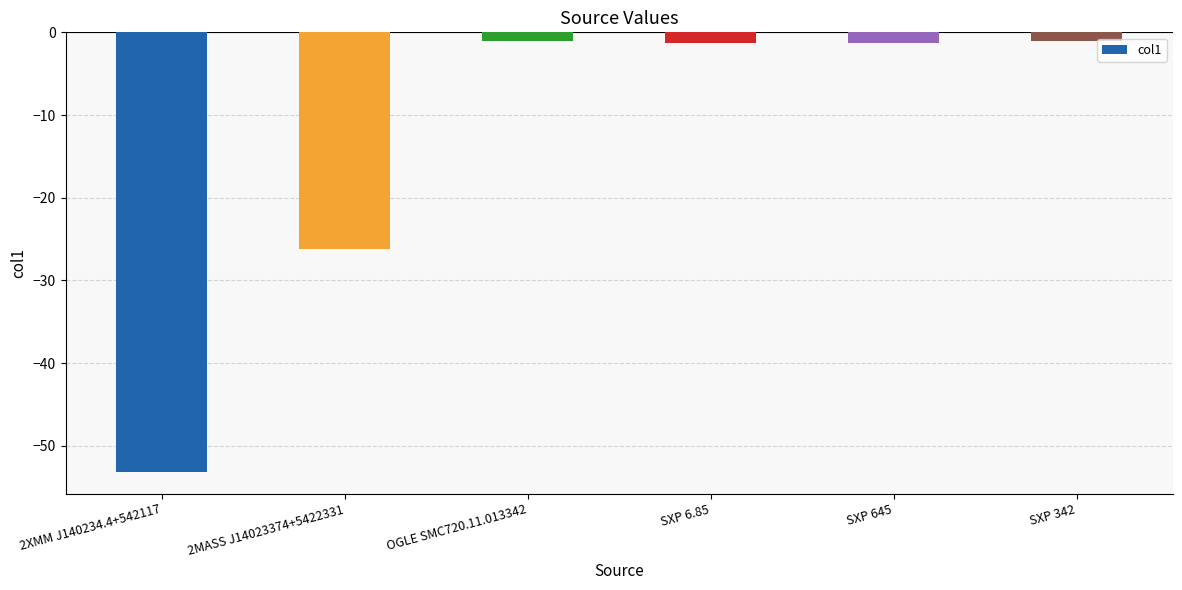

At which label is the value closest to -27?

2MASS J14023374+5422331